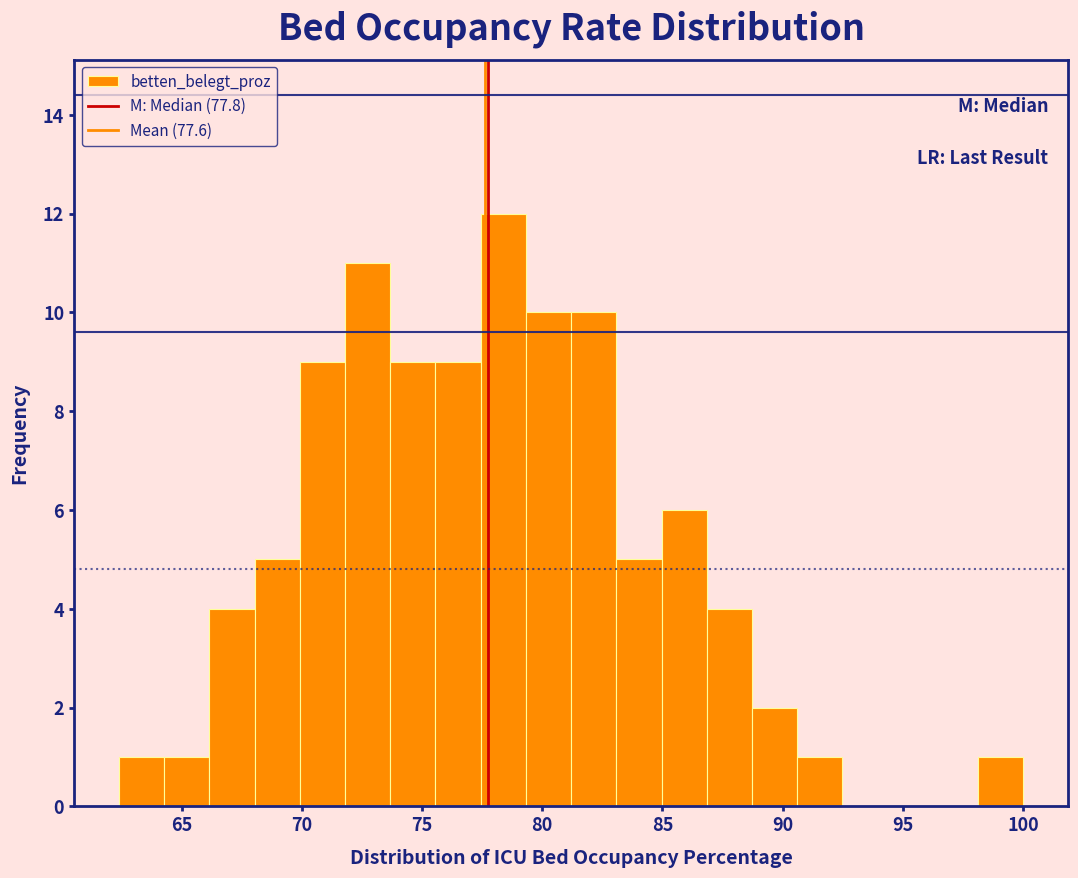

Around what value on the x-axis is the tallest bar? Give the approximate position of its centre, as read against the axis.

78.5